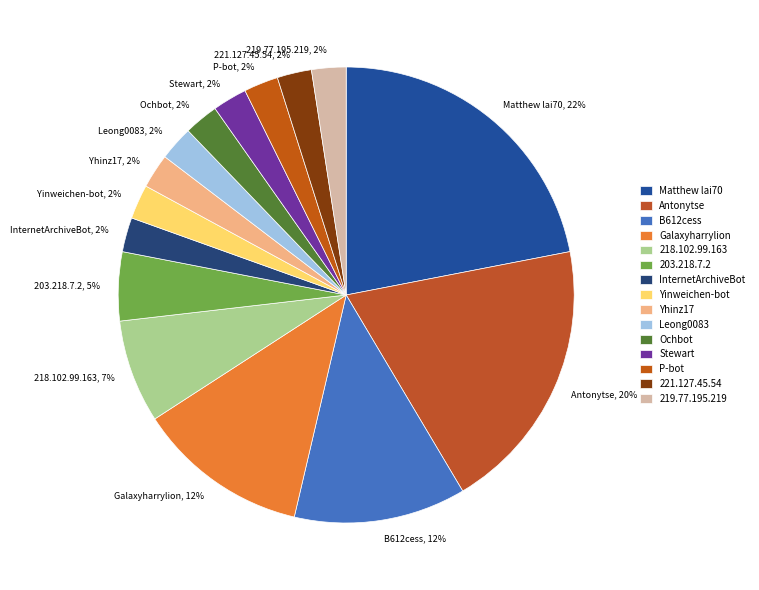

True or false: 203.218.7.2 accounts for 14% of the total.

False